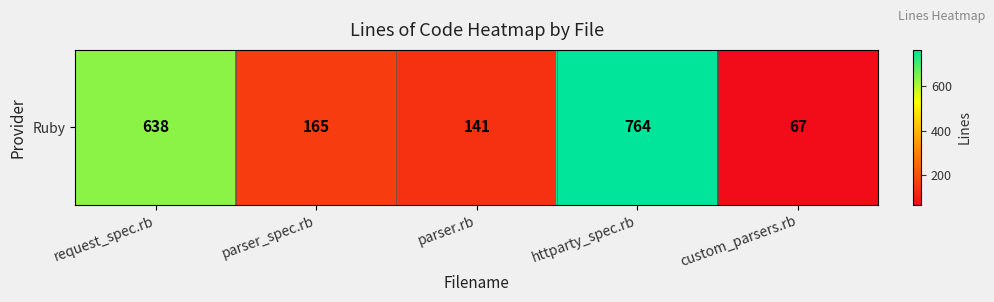

Count the number of values greater than 165.

2